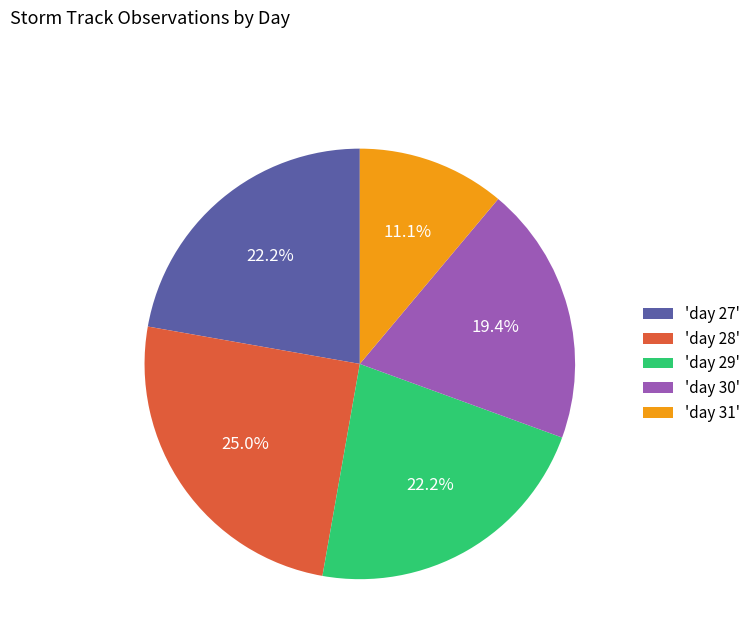

Is the sum of 'day 30' and 'day 29' greater than half?

No